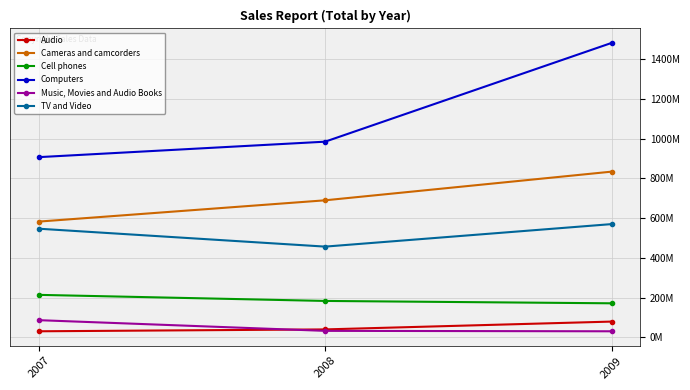

What is the sum of the Cameras and camcorders values at 2007 and 2009?

1416340581.7